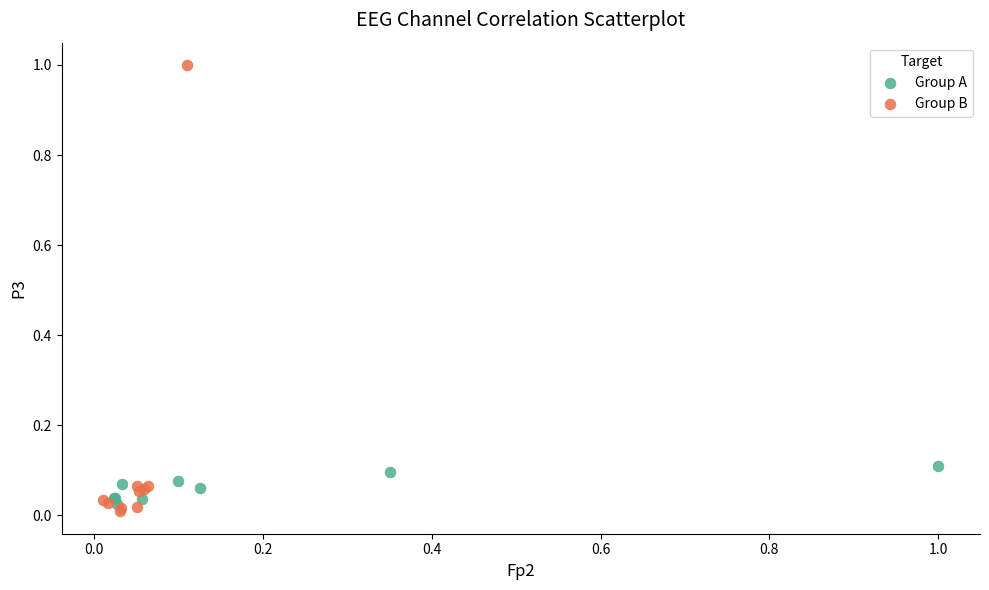

Which series has the largest Y range (max minus min)?

Group B